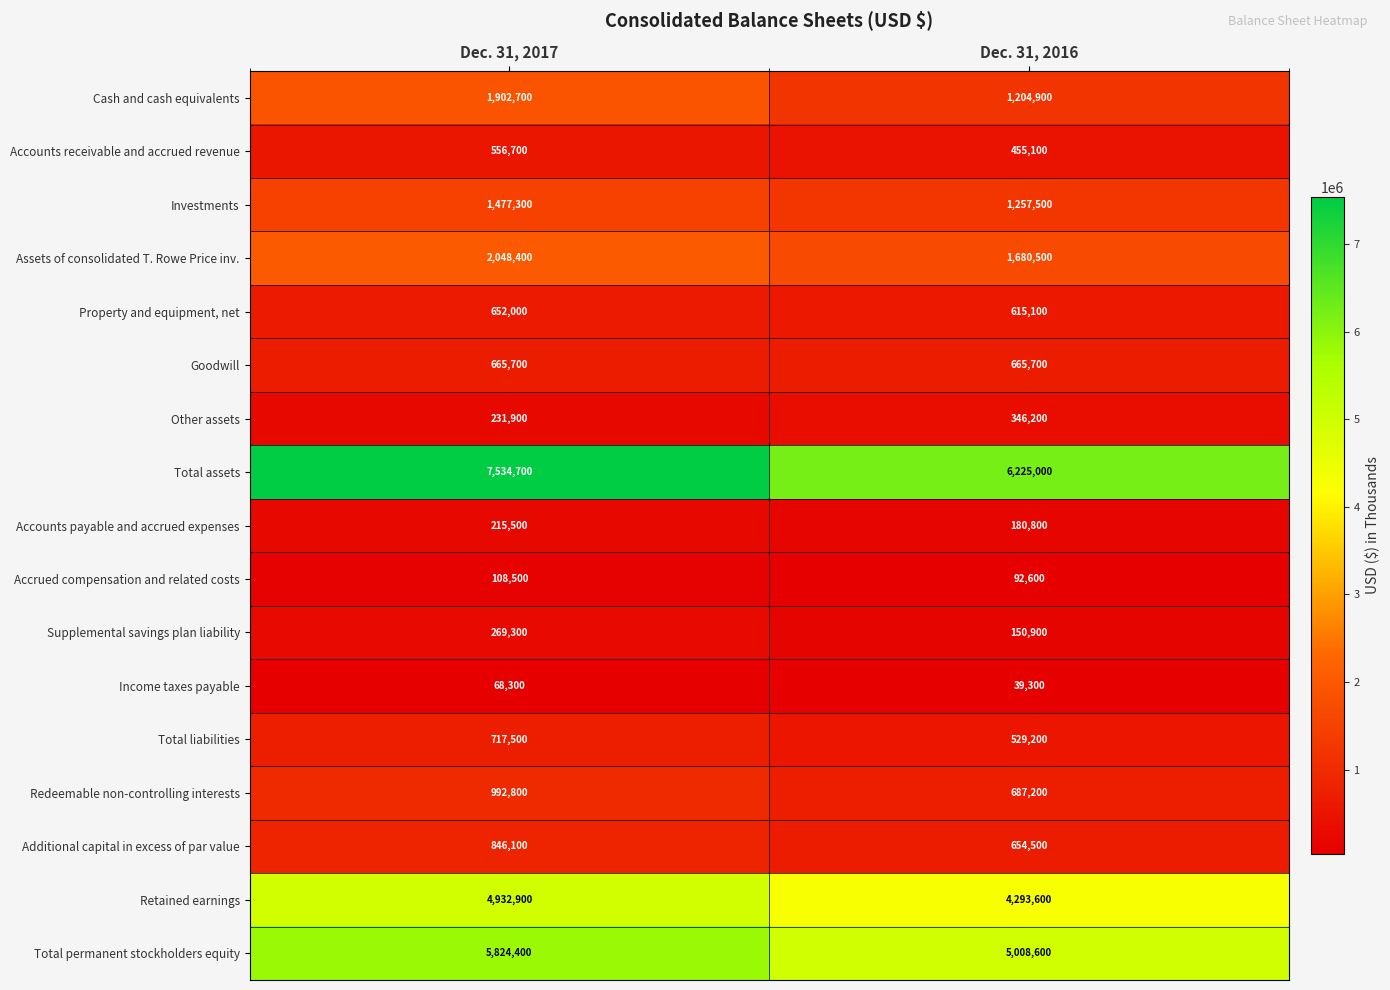

At which label does Accounts receivable and accrued revenue reach its minimum?

Dec. 31, 2016